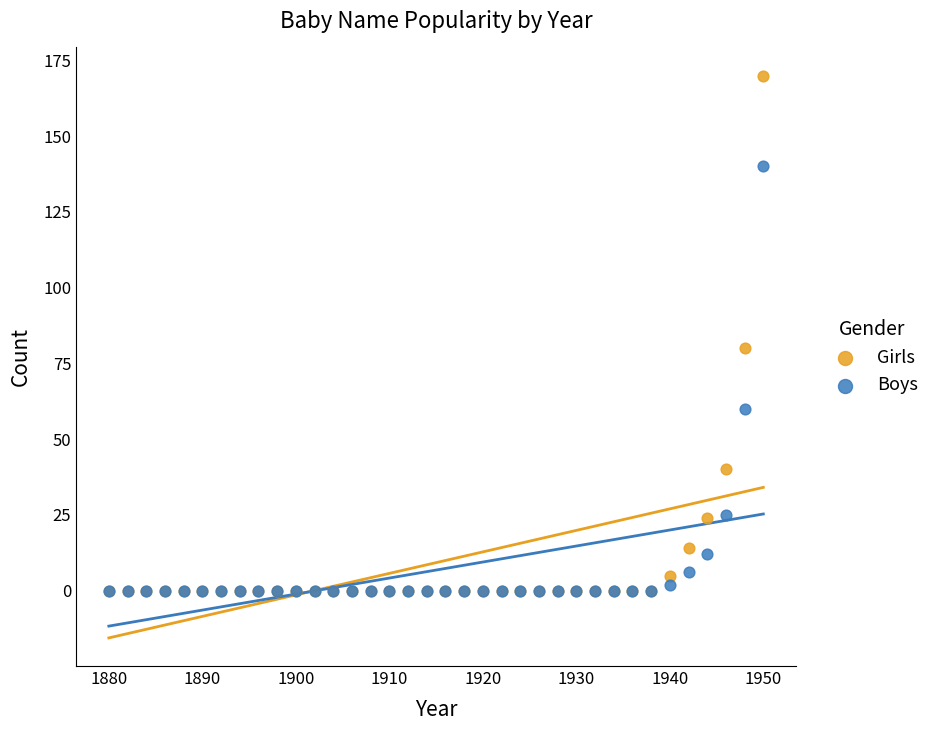

In the Girls series, what Y value is closest to 85?

80